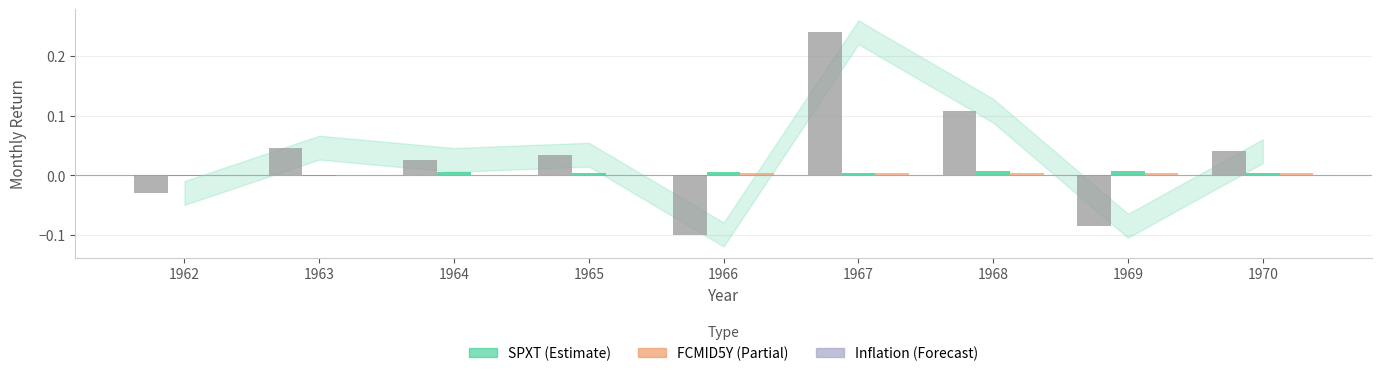

At which category is the sum across all series the highest?

1967